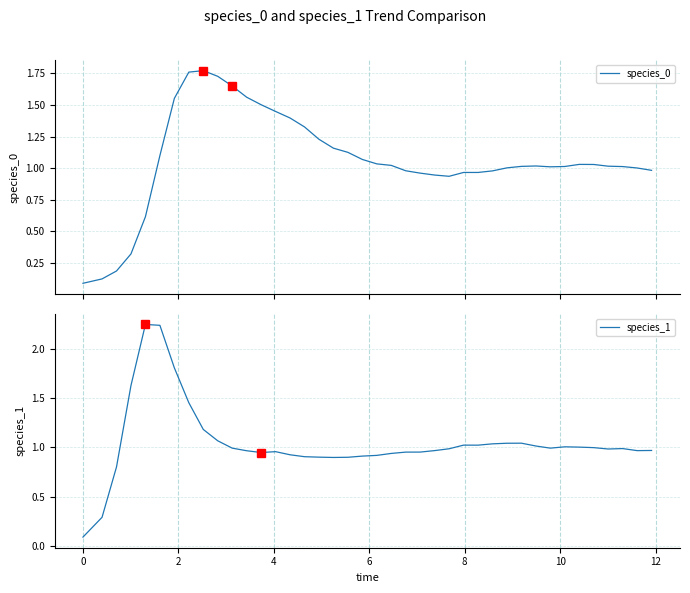

After their last crossing, which series has the higher values: species_0 or species_1?

species_0